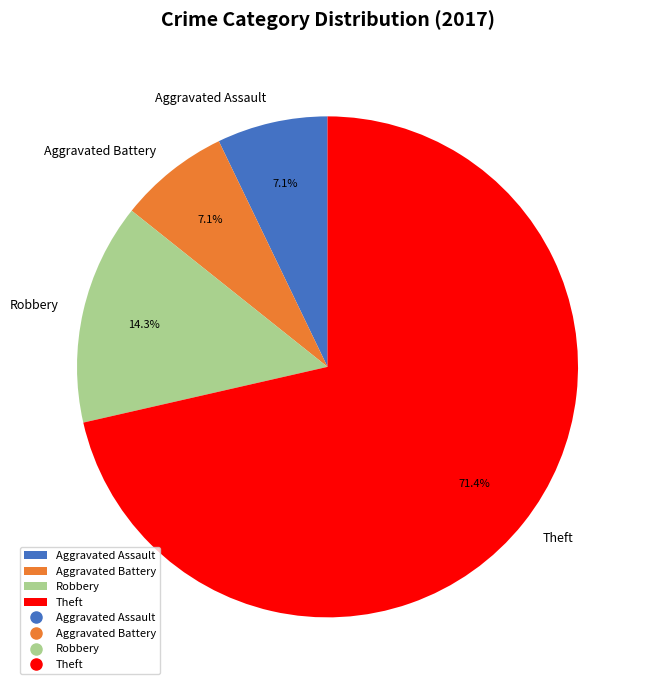

How many segments does this pie chart have?

4